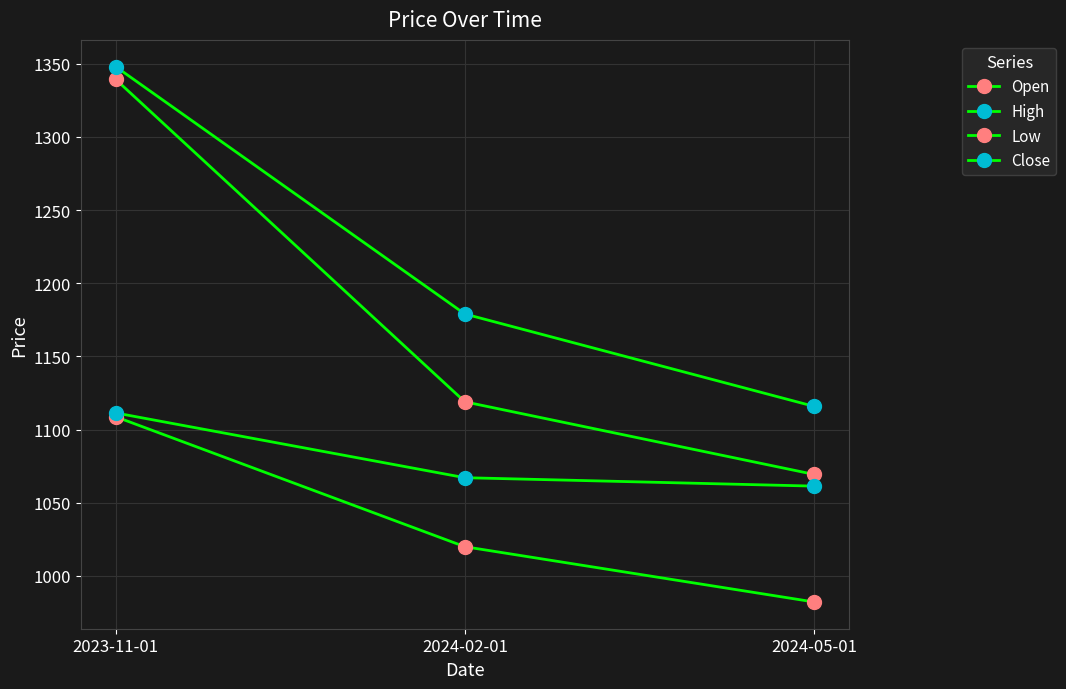

Is this an area chart (filled region under the line)?

No